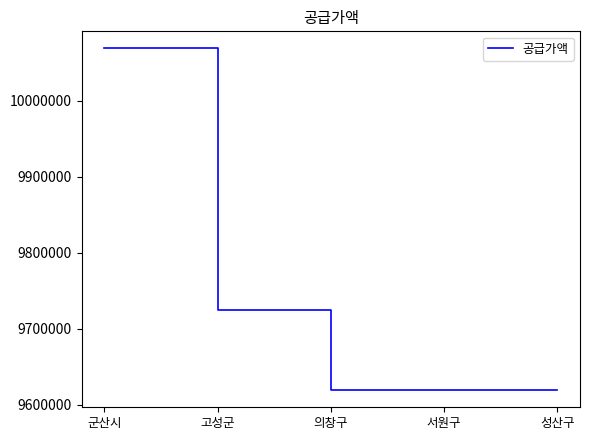

Reading right to left, transcribe all the data shown in this chart.

9619000	9619000	9619000	9725000	10069000